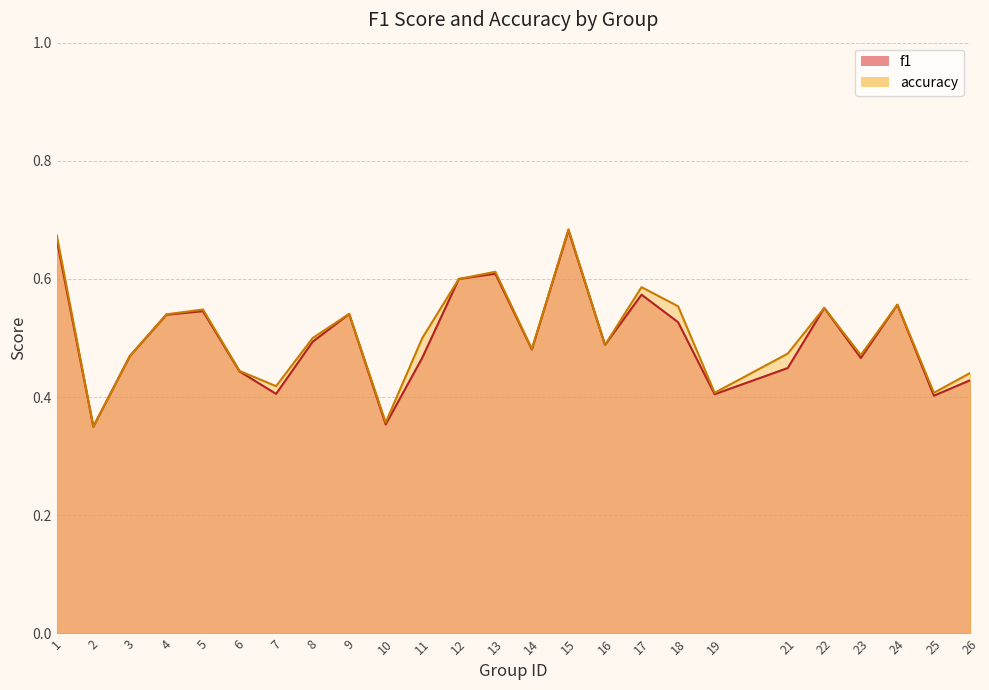

At which category does f1 reach its first local valley?

2